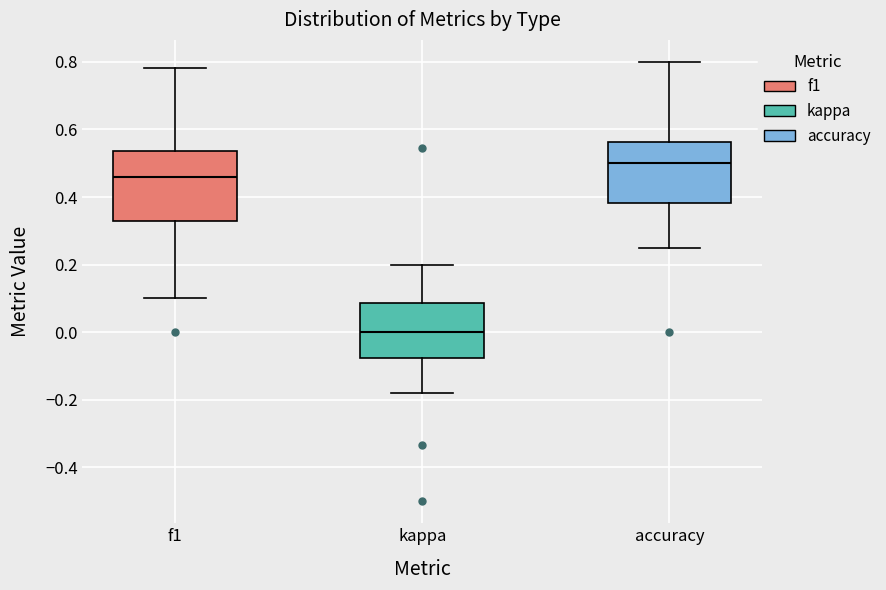

Which box's median line is the lowest?

kappa